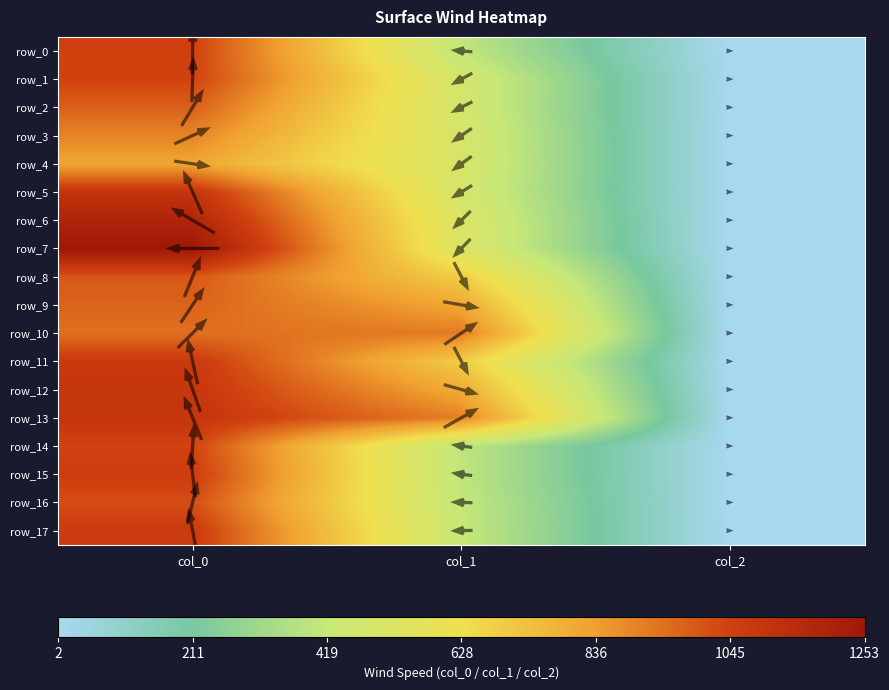

At how many categories does at least one series exceed 776?

2